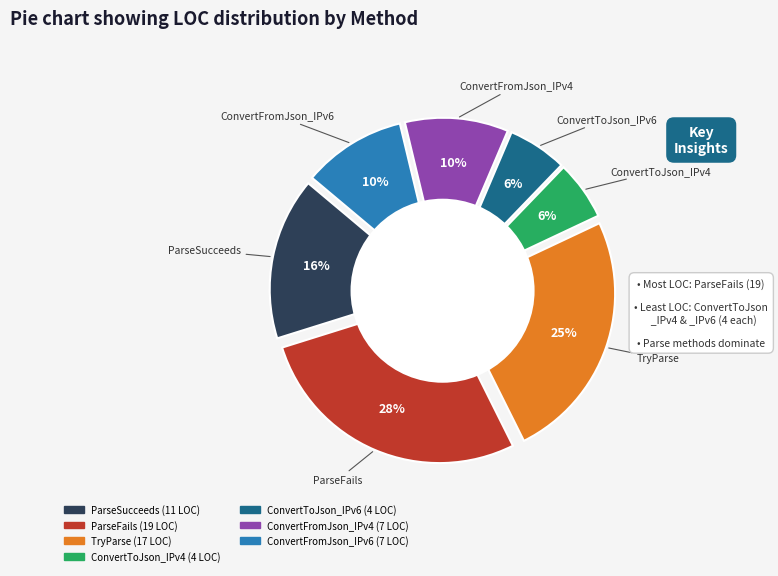

How many slices are in this pie chart?

7